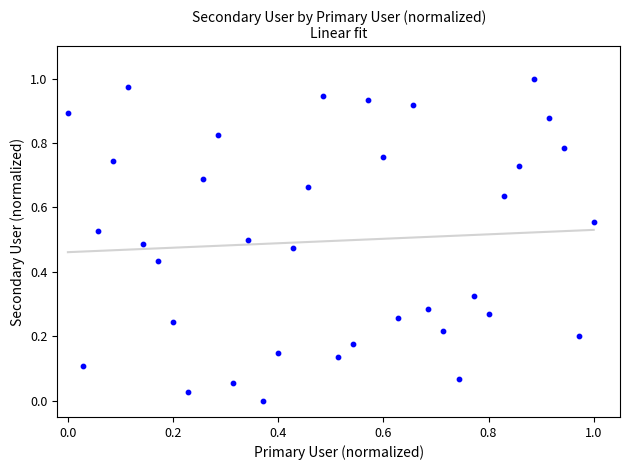

How many data points are displayed?

36